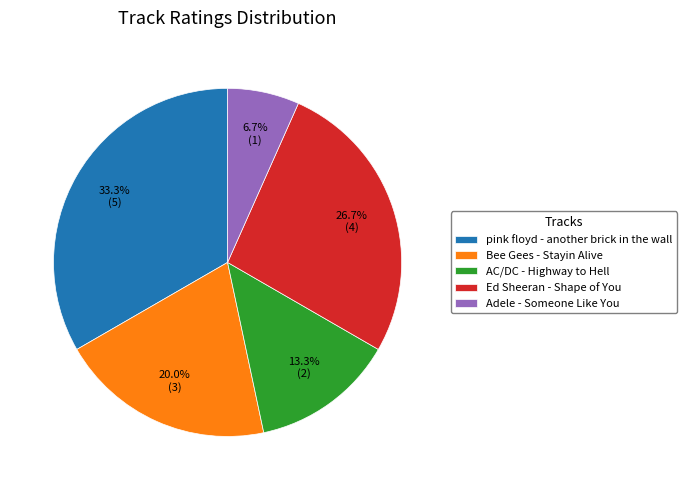

Is pink floyd - another brick in the wall the majority of the pie?

No